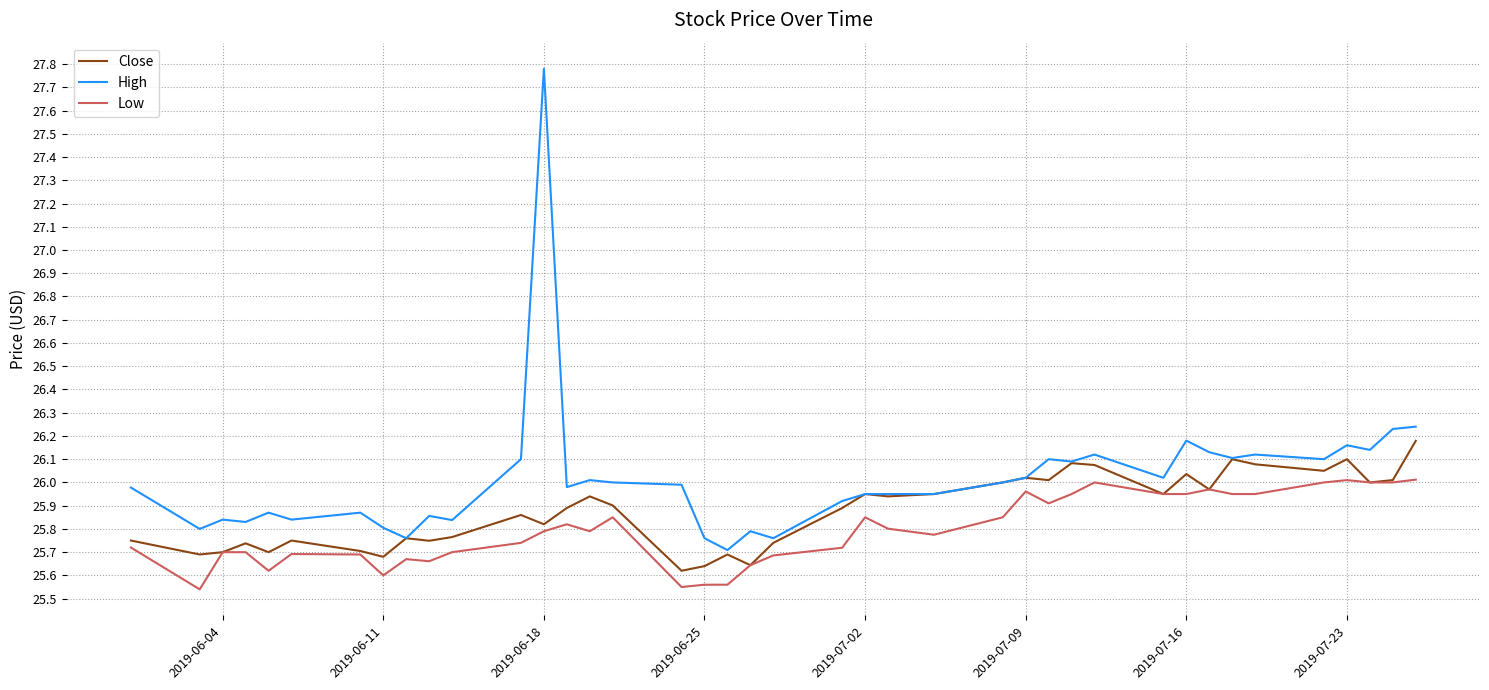

True or false: High and Low cross at least once.

False